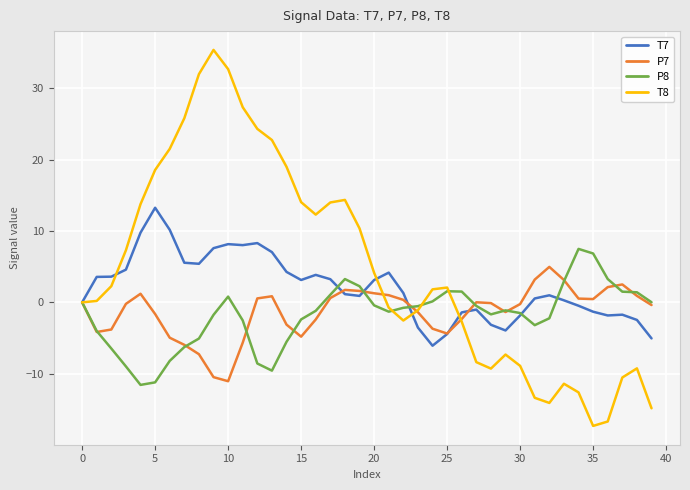

Which series has the largest total across all categories?

T8